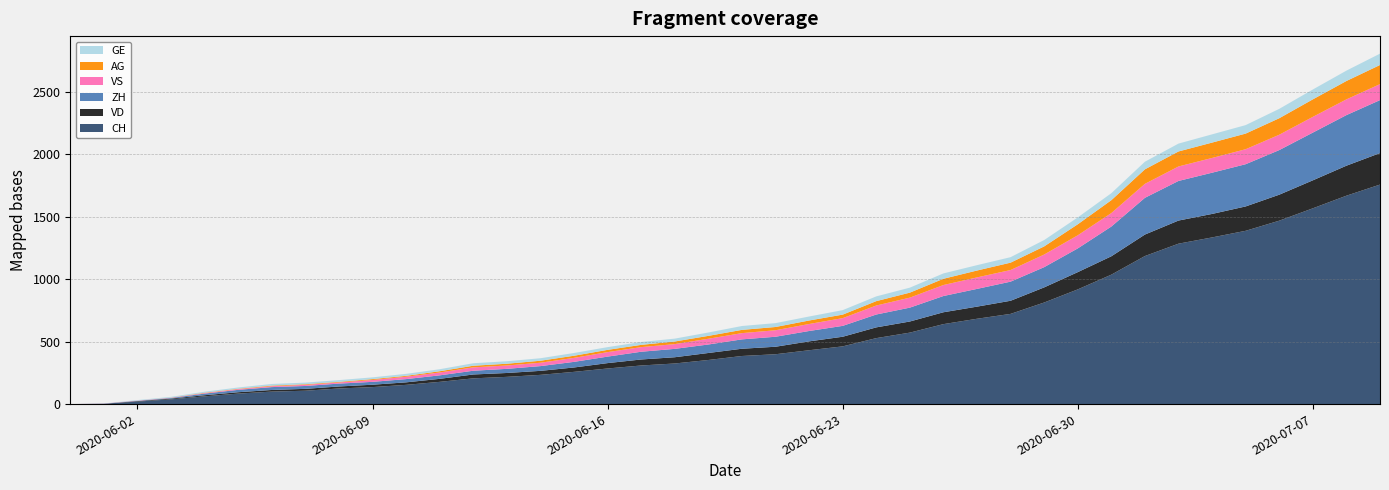

Reading right to left, extract all data points from this chart.

CH: 2020-07-09=1757	2020-07-08=1668	2020-07-07=1567	2020-07-06=1468	2020-07-05=1387	2020-07-04=1334	2020-07-03=1284	2020-07-02=1185	2020-07-01=1036	2020-06-30=918	2020-06-29=813	2020-06-28=722	2020-06-27=683	2020-06-26=640	2020-06-25=572	2020-06-24=528	2020-06-23=462	2020-06-22=431	2020-06-21=399	2020-06-20=385	2020-06-19=353	2020-06-18=325	2020-06-17=309	2020-06-16=285	2020-06-15=258	2020-06-14=234	2020-06-13=218	2020-06-12=206	2020-06-11=178	2020-06-10=154	2020-06-09=136	2020-06-08=125	2020-06-07=107	2020-06-06=100	2020-06-05=84	2020-06-04=62	2020-06-03=38	2020-06-02=20	2020-06-01=3	2020-05-31=0
VD: 2020-07-09=252	2020-07-08=240	2020-07-07=224	2020-07-06=208	2020-07-05=195	2020-07-04=188	2020-07-03=185	2020-07-02=172	2020-07-01=147	2020-06-30=138	2020-06-29=121	2020-06-28=105	2020-06-27=97	2020-06-26=95	2020-06-25=89	2020-06-24=86	2020-06-23=77	2020-06-22=71	2020-06-21=60	2020-06-20=58	2020-06-19=56	2020-06-18=50	2020-06-17=48	2020-06-16=43	2020-06-15=35	2020-06-14=32	2020-06-13=31	2020-06-12=31	2020-06-11=24	2020-06-10=20	2020-06-09=19	2020-06-08=16	2020-06-07=15	2020-06-06=13	2020-06-05=11	2020-06-04=9	2020-06-03=6	2020-06-02=4	2020-06-01=0	2020-05-31=0
ZH: 2020-07-09=424	2020-07-08=405	2020-07-07=382	2020-07-06=357	2020-07-05=338	2020-07-04=330	2020-07-03=317	2020-07-02=294	2020-07-01=238	2020-06-30=190	2020-06-29=162	2020-06-28=153	2020-06-27=142	2020-06-26=130	2020-06-25=111	2020-06-24=103	2020-06-23=87	2020-06-22=83	2020-06-21=80	2020-06-20=75	2020-06-19=68	2020-06-18=67	2020-06-17=62	2020-06-16=52	2020-06-15=45	2020-06-14=38	2020-06-13=33	2020-06-12=30	2020-06-11=28	2020-06-10=26	2020-06-09=23	2020-06-08=23	2020-06-07=23	2020-06-06=23	2020-06-05=19	2020-06-04=13	2020-06-03=5	2020-06-02=2	2020-06-01=0	2020-05-31=0
VS: 2020-07-09=128	2020-07-08=126	2020-07-07=126	2020-07-06=123	2020-07-05=120	2020-07-04=118	2020-07-03=116	2020-07-02=112	2020-07-01=108	2020-06-30=105	2020-06-29=101	2020-06-28=93	2020-06-27=92	2020-06-26=88	2020-06-25=80	2020-06-24=72	2020-06-23=62	2020-06-22=56	2020-06-21=52	2020-06-20=50	2020-06-19=46	2020-06-18=38	2020-06-17=37	2020-06-16=36	2020-06-15=32	2020-06-14=27	2020-06-13=27	2020-06-12=27	2020-06-11=23	2020-06-10=19	2020-06-09=15	2020-06-08=9	2020-06-07=9	2020-06-06=7	2020-06-05=6	2020-06-04=4	2020-06-03=2	2020-06-02=2	2020-06-01=1	2020-05-31=0
AG: 2020-07-09=153	2020-07-08=147	2020-07-07=140	2020-07-06=132	2020-07-05=125	2020-07-04=123	2020-07-03=120	2020-07-02=116	2020-07-01=103	2020-06-30=88	2020-06-29=65	2020-06-28=59	2020-06-27=55	2020-06-26=50	2020-06-25=40	2020-06-24=35	2020-06-23=28	2020-06-22=28	2020-06-21=26	2020-06-20=26	2020-06-19=23	2020-06-18=21	2020-06-17=18	2020-06-16=18	2020-06-15=17	2020-06-14=16	2020-06-13=14	2020-06-12=13	2020-06-11=10	2020-06-10=7	2020-06-09=7	2020-06-08=5	2020-06-07=5	2020-06-06=5	2020-06-05=3	2020-06-04=3	2020-06-03=1	2020-06-02=0	2020-06-01=0	2020-05-31=0
GE: 2020-07-09=91	2020-07-08=83	2020-07-07=79	2020-07-06=75	2020-07-05=68	2020-07-04=66	2020-07-03=63	2020-07-02=61	2020-07-01=56	2020-06-30=55	2020-06-29=51	2020-06-28=44	2020-06-27=43	2020-06-26=43	2020-06-25=40	2020-06-24=38	2020-06-23=36	2020-06-22=32	2020-06-21=31	2020-06-20=31	2020-06-19=27	2020-06-18=23	2020-06-17=23	2020-06-16=22	2020-06-15=22	2020-06-14=20	2020-06-13=20	2020-06-12=20	2020-06-11=16	2020-06-10=16	2020-06-09=14	2020-06-08=14	2020-06-07=13	2020-06-06=13	2020-06-05=10	2020-06-04=8	2020-06-03=6	2020-06-02=4	2020-06-01=1	2020-05-31=0